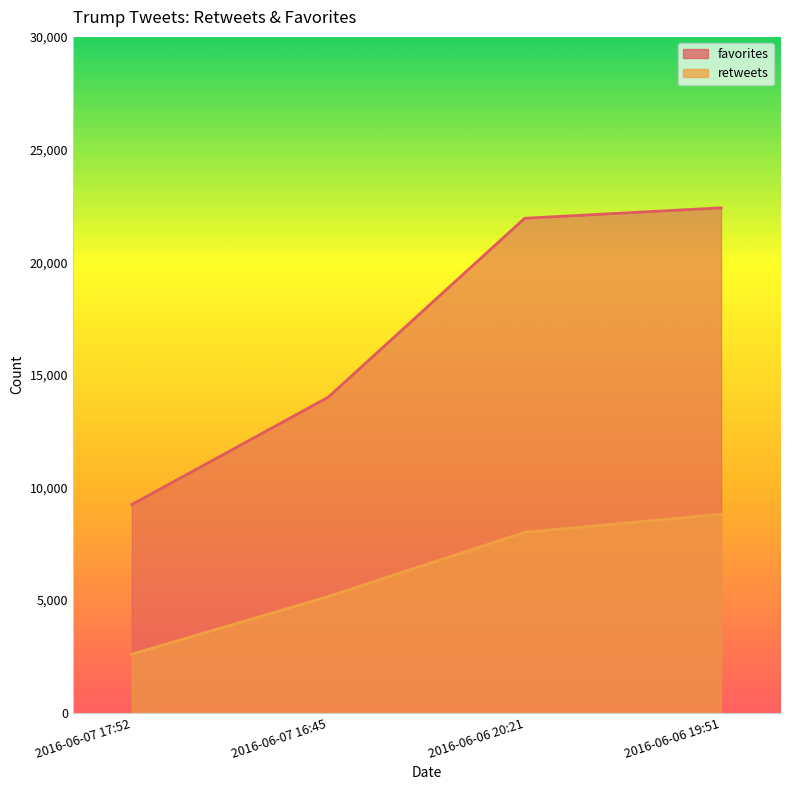

Reading left to right, transcribe all the data shown in this chart.

retweets: 2016-06-07 17:52=2596	2016-06-07 16:45=5155	2016-06-06 20:21=8006	2016-06-06 19:51=8808
favorites: 2016-06-07 17:52=9242	2016-06-07 16:45=14006	2016-06-06 20:21=21948	2016-06-06 19:51=22412